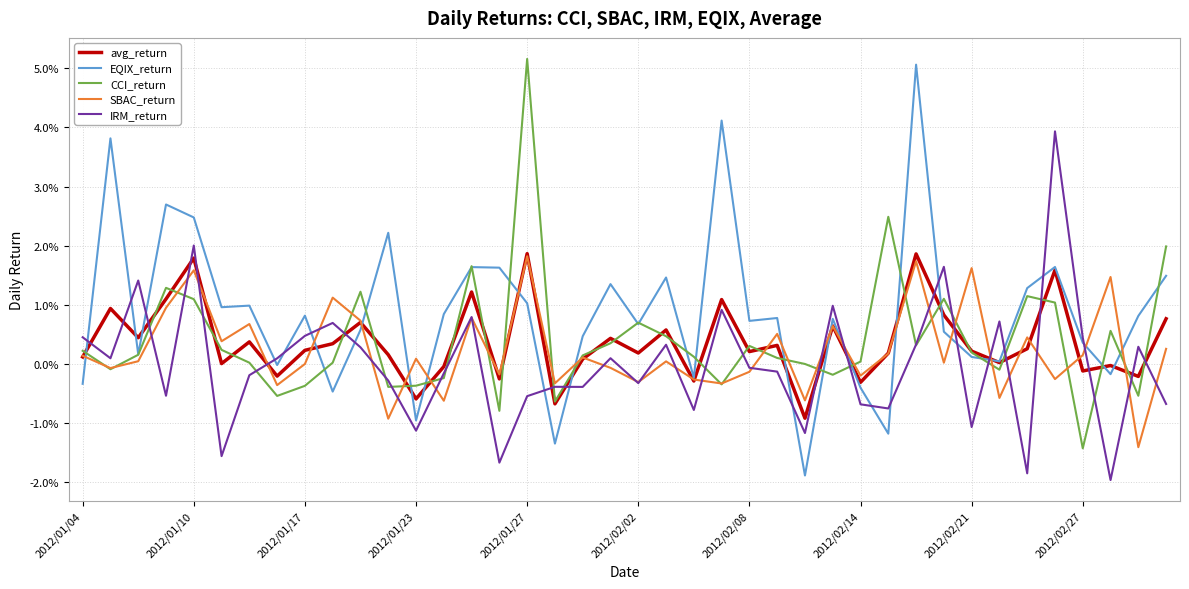

What are all the series names shown in the legend?

avg_return, EQIX_return, CCI_return, SBAC_return, IRM_return